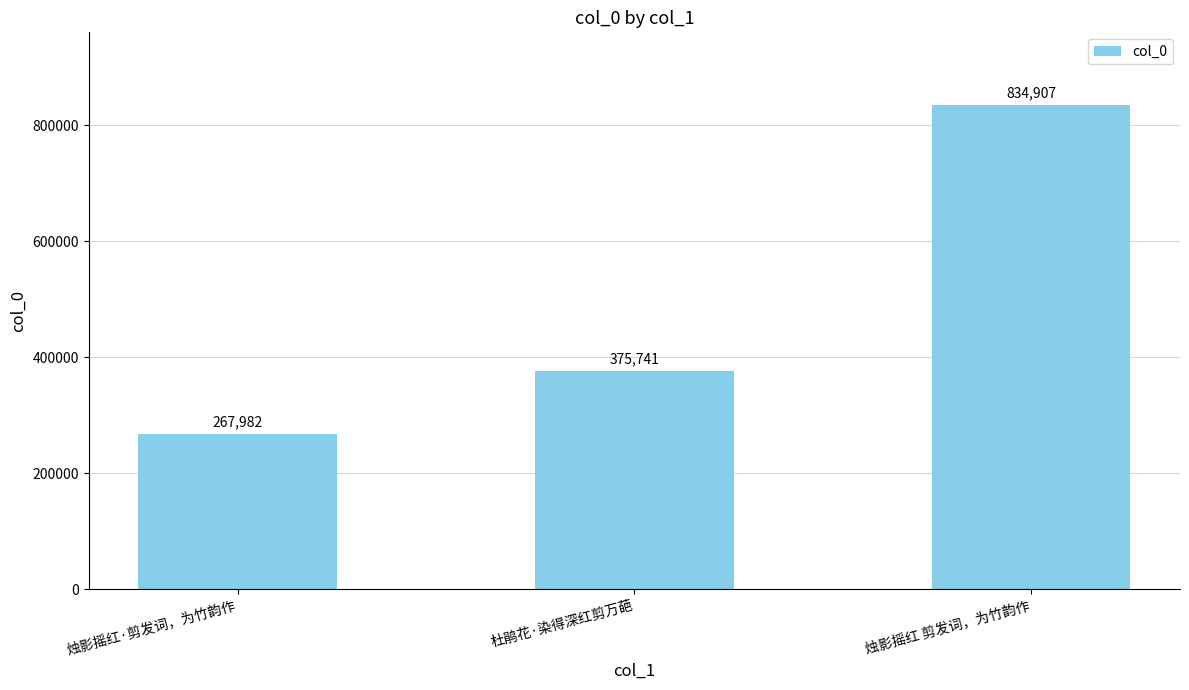

Reading left to right, what are all the values shown in this chart?

267982	375741	834907